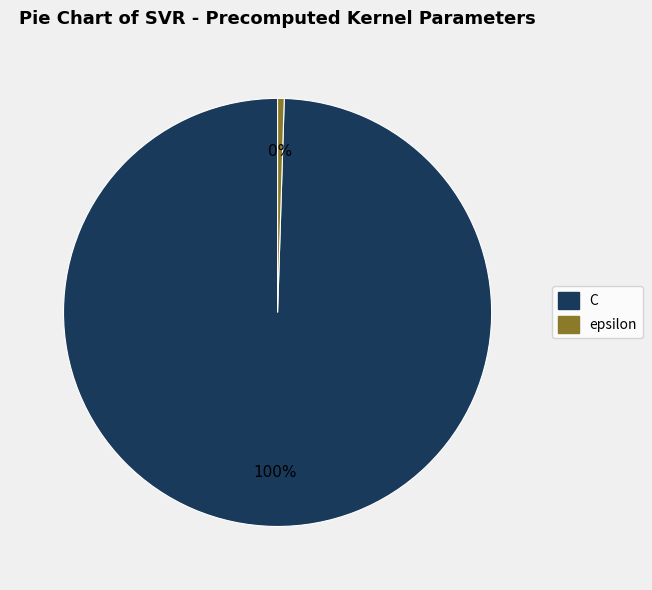

Approximately how many times larger is the value at C compared to epsilon?

200.0